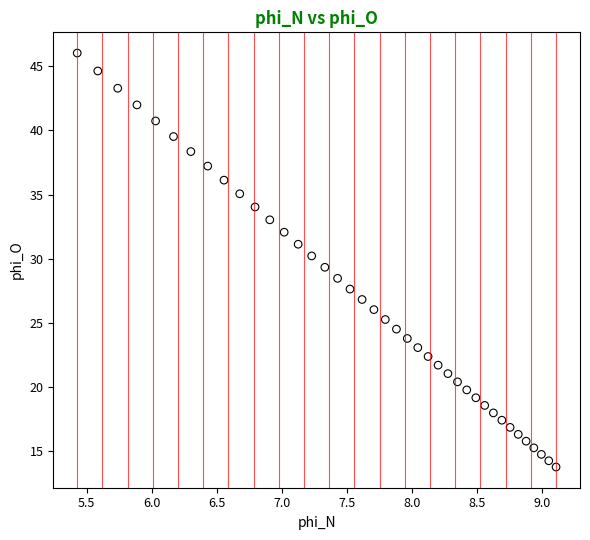

What is the range of X values (max minus min)?

3.7